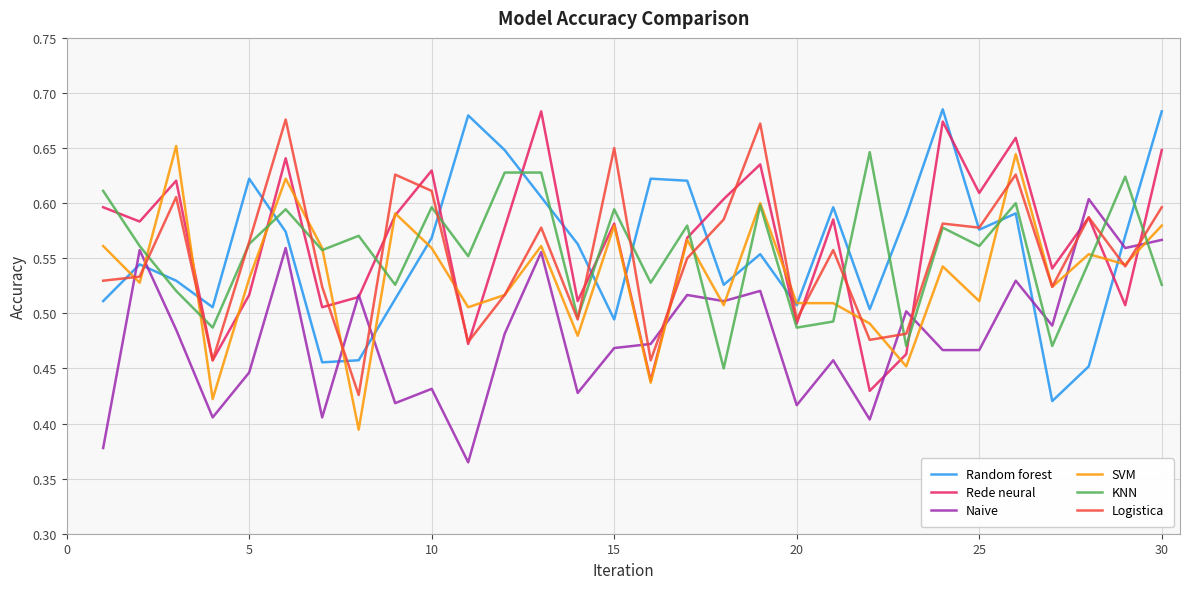

How many intersections are there between Random forest and Rede neural?

11